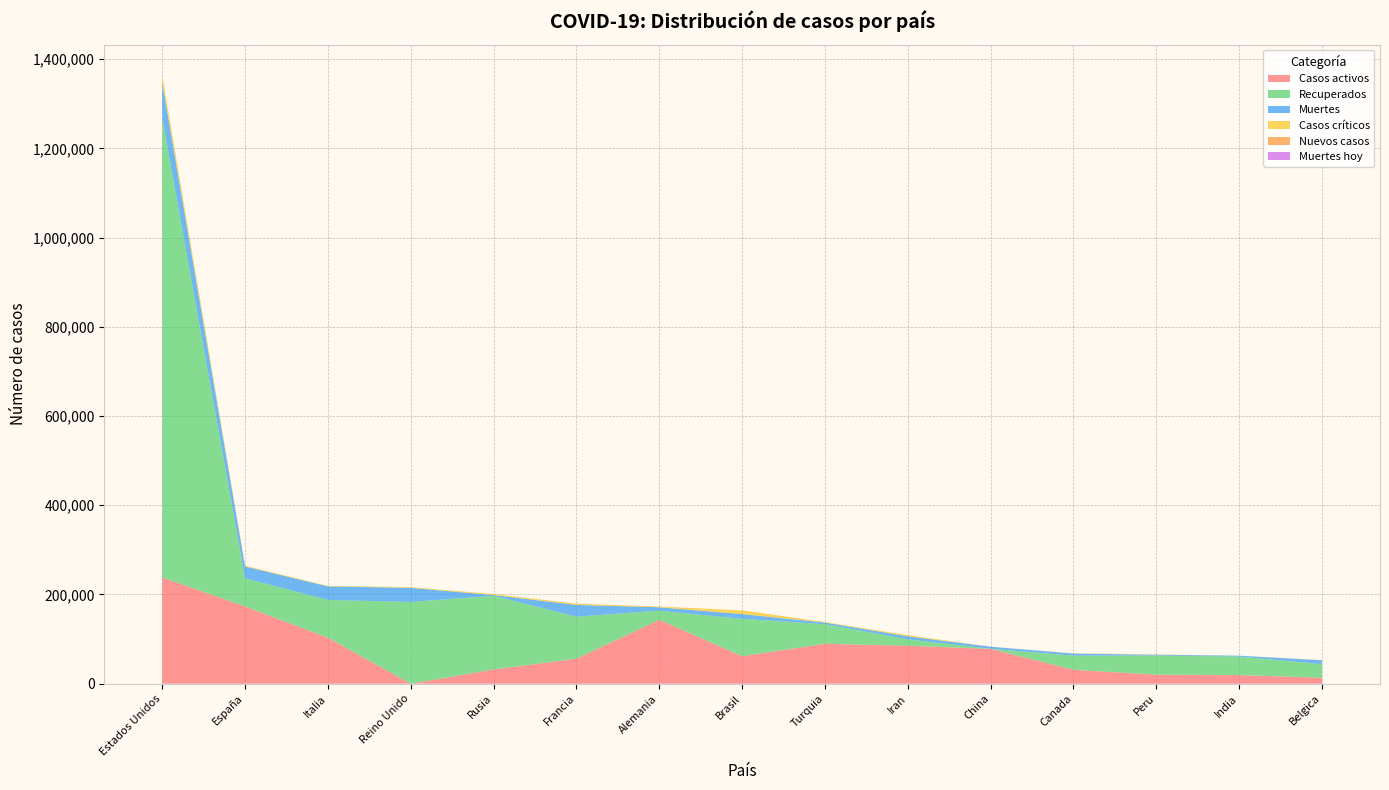

Reading right to left, extract all data points from this chart.

Casos activos: Belgica=13411	India=19301	Peru=20246	Canada=31249	China=78120	Iran=85064	Turquia=89480	Brasil=61685	Alemania=143300	Francia=56038	Rusia=31916	Reino Unido=0	Italia=103031	España=173157	Estados Unidos=238078
Recuperados: Belgica=30604	India=41406	Peru=42955	Canada=31760	China=148	Iran=14567	Turquia=43896	Brasil=83720	Alemania=20475	Francia=94310	Rusia=164933	Reino Unido=183329	Italia=84842	España=63148	Estados Unidos=1029194
Muertes: Belgica=8581	India=2101	Peru=1814	Canada=4693	China=4633	Iran=6589	Turquia=3739	Brasil=10656	Alemania=7549	Francia=26310	Rusia=1827	Reino Unido=31587	Italia=30395	España=26478	Estados Unidos=80037
Casos críticos: Belgica=502	India=0	Peru=748	Canada=502	China=13	Iran=2696	Turquia=1168	Brasil=8318	Alemania=1650	Francia=2812	Rusia=2300	Reino Unido=1559	Italia=1034	España=1741	Estados Unidos=16816
Nuevos casos: Belgica=0	India=0	Peru=0	Canada=0	China=14	Iran=0	Turquia=0	Brasil=0	Alemania=0	Francia=0	Rusia=0	Reino Unido=0	Italia=0	España=0	Estados Unidos=0
Muertes hoy: Belgica=0	India=0	Peru=0	Canada=0	China=0	Iran=0	Turquia=0	Brasil=0	Alemania=0	Francia=0	Rusia=0	Reino Unido=0	Italia=0	España=0	Estados Unidos=0